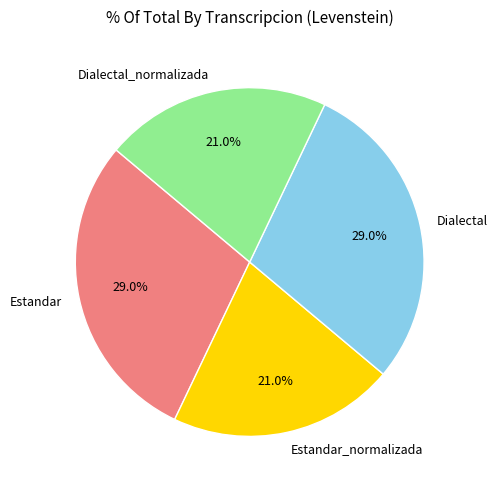

What portion of the pie excludes Dialectal_normalizada?

79.0%